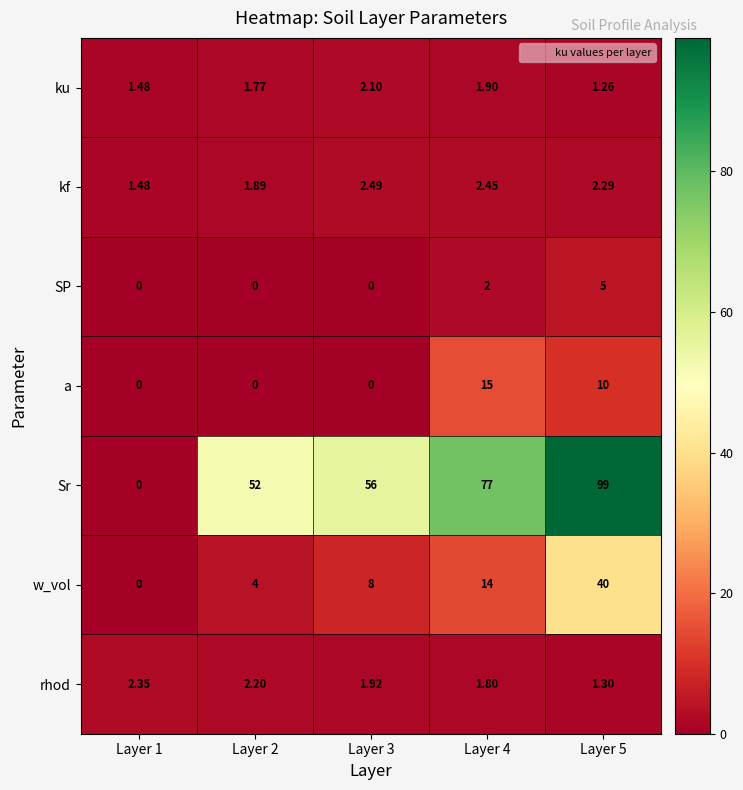

Which series has the largest total across all categories?

Sr